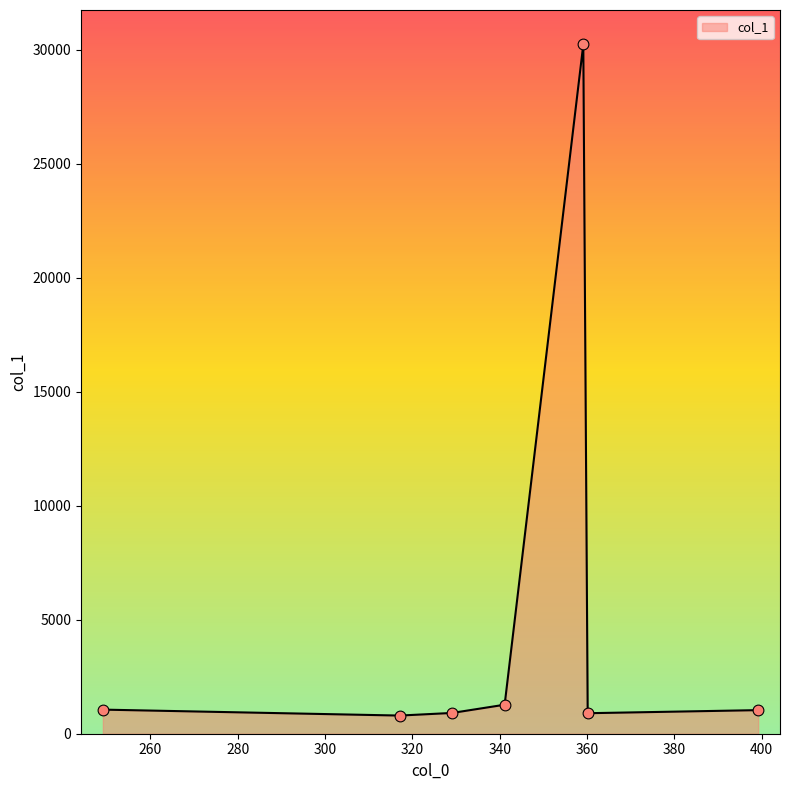

What is the average value?

5170.4